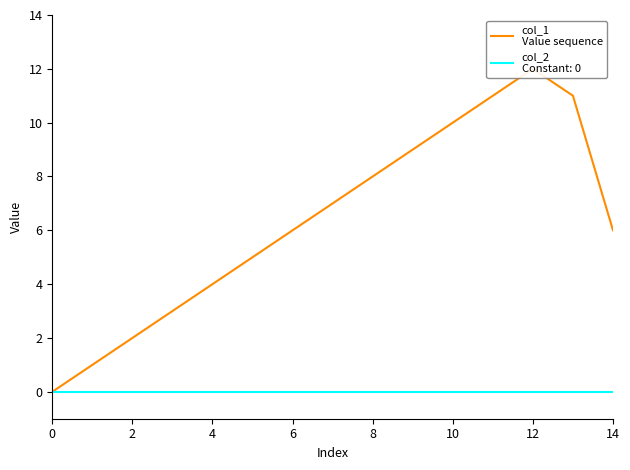

At which category does the chart reach its peak across all series?

12